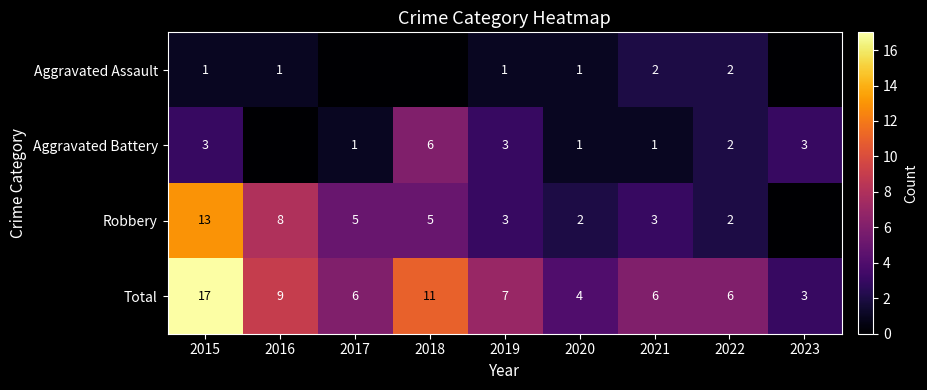

Is the value of Aggravated Battery at 2020 greater than the value of Aggravated Assault at 2021?

No